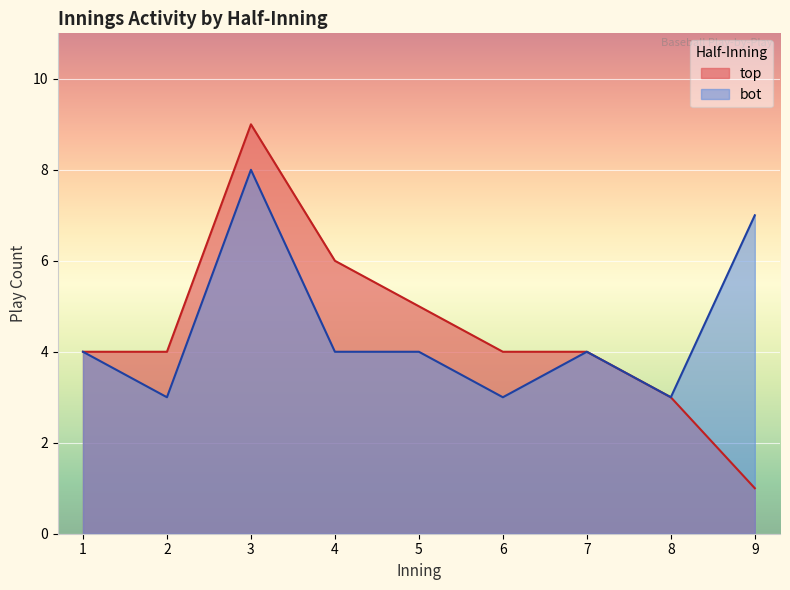

True or false: top and bot cross at least once.

False